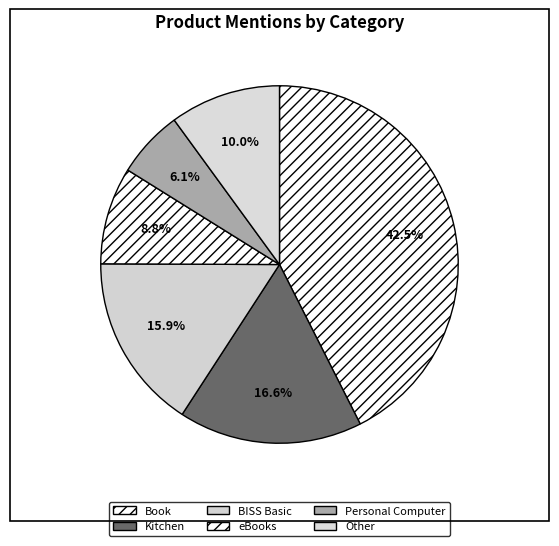

Does any single category account for the majority?

No